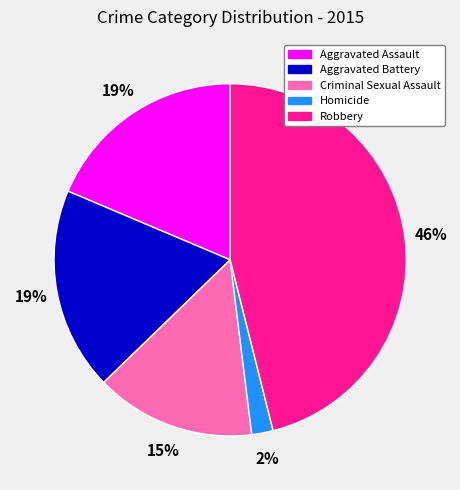

How many slices are in this pie chart?

5